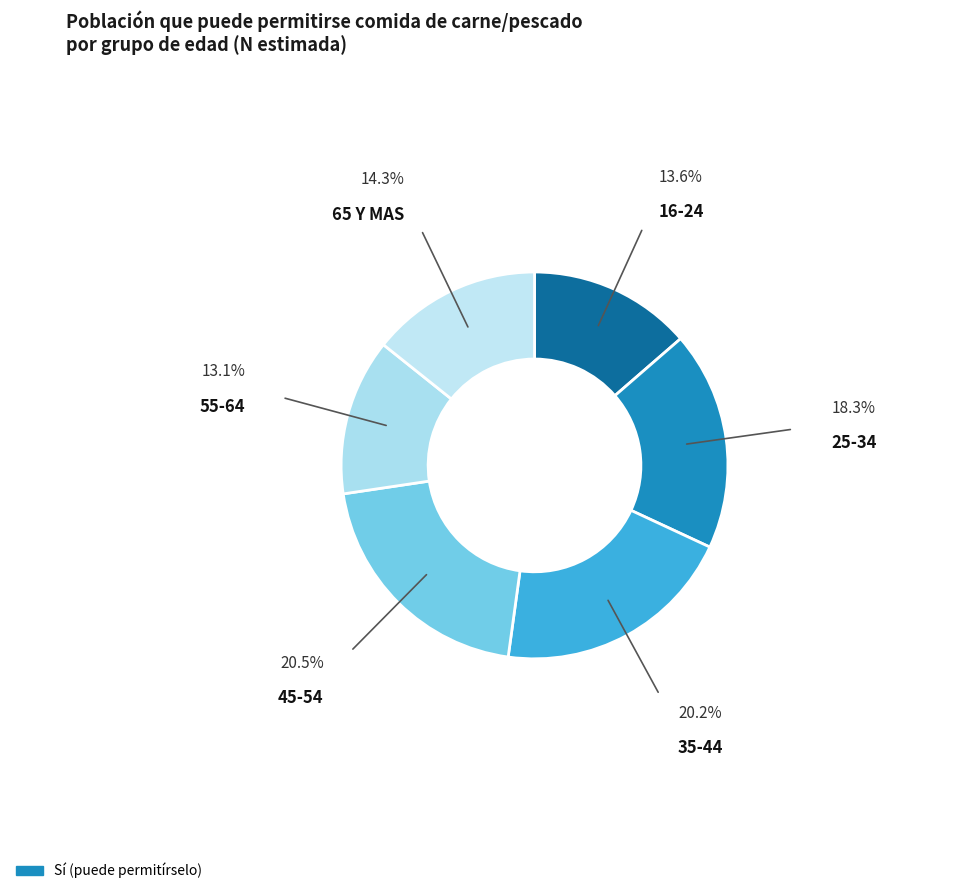

Count the number of slices in the pie.

6